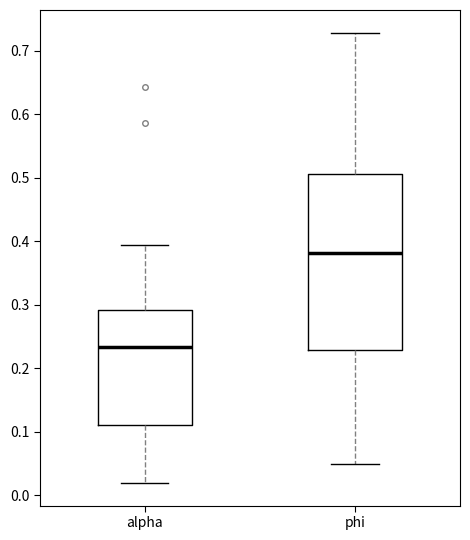

Reading left to right, transcribe this box plot: for each box, give where its median line is, the range the box spans, and where its two whiskers end, as read against the y-axis. The values are not printed on the chart, so give them approximately, as read against the axis.

alpha: median 0.23, box 0.11 to 0.29, whiskers 0.02 to 0.39
phi: median 0.38, box 0.23 to 0.51, whiskers 0.05 to 0.73